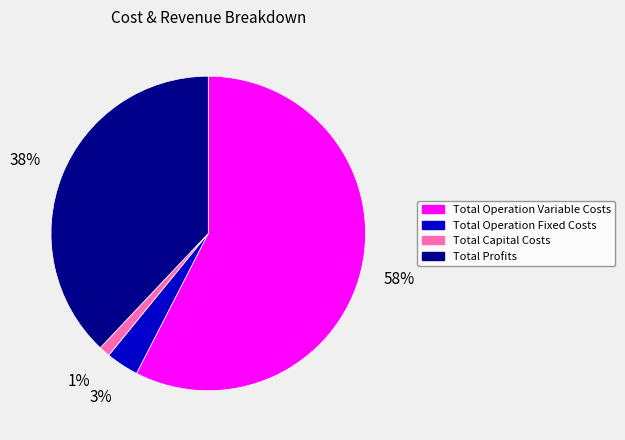

To the nearest percent, what percentage of the pie is Total Operation Variable Costs?

58%